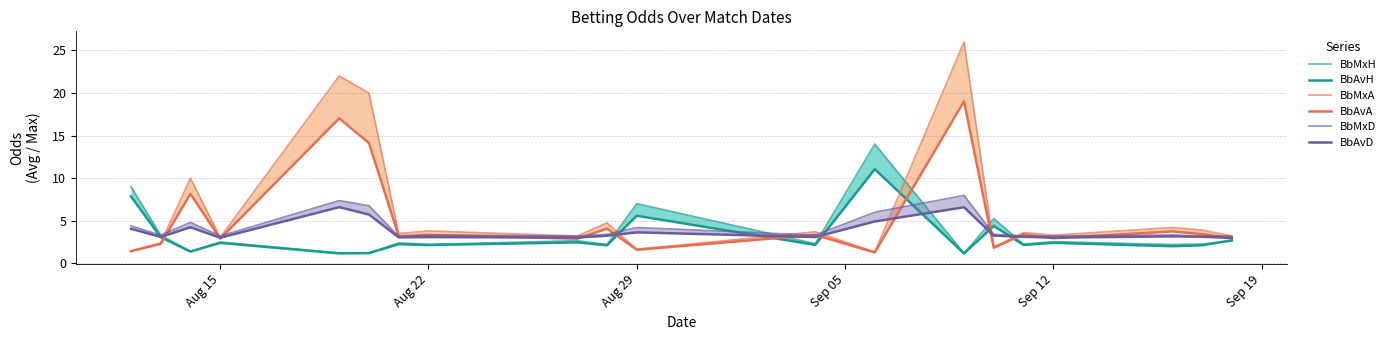

What is the value of the BbAvD point at the 2nd from the left?

3.1